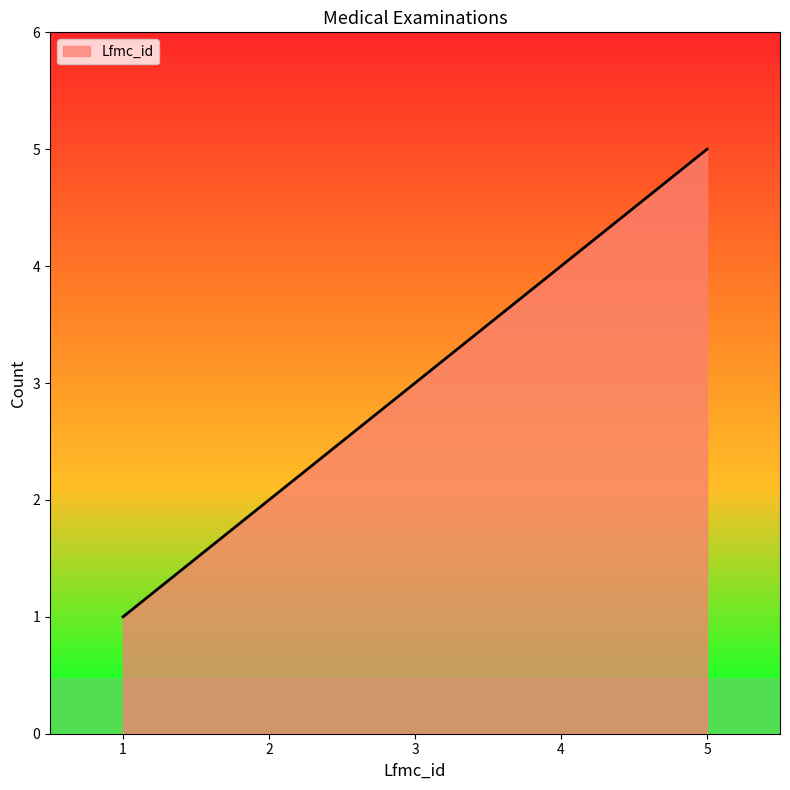

How many distinct data groups are displayed?

1